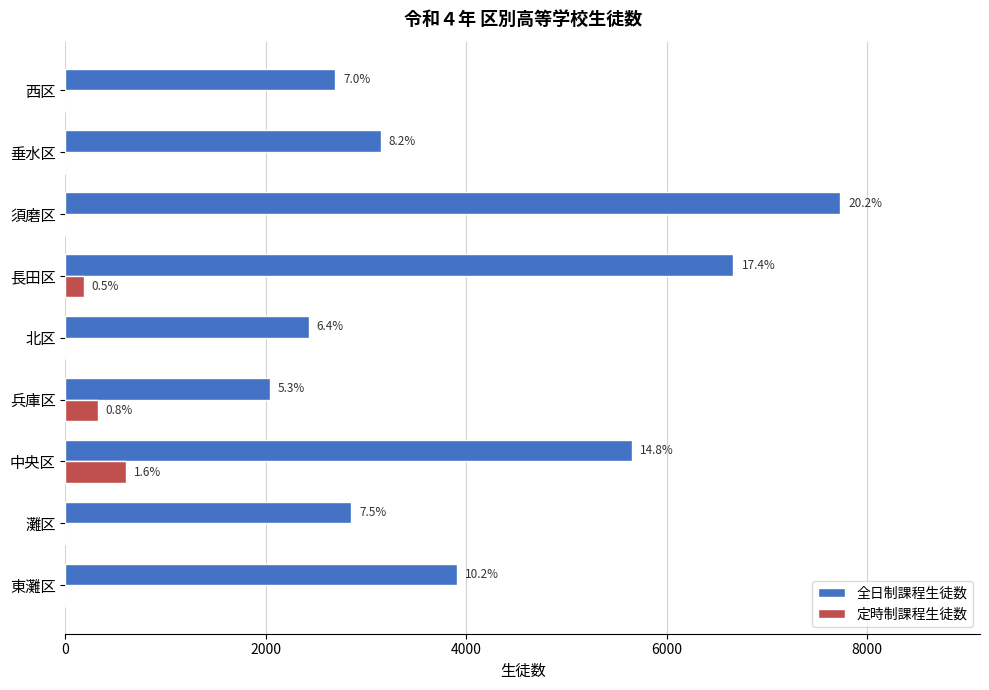

What is the greatest value displayed?

7733